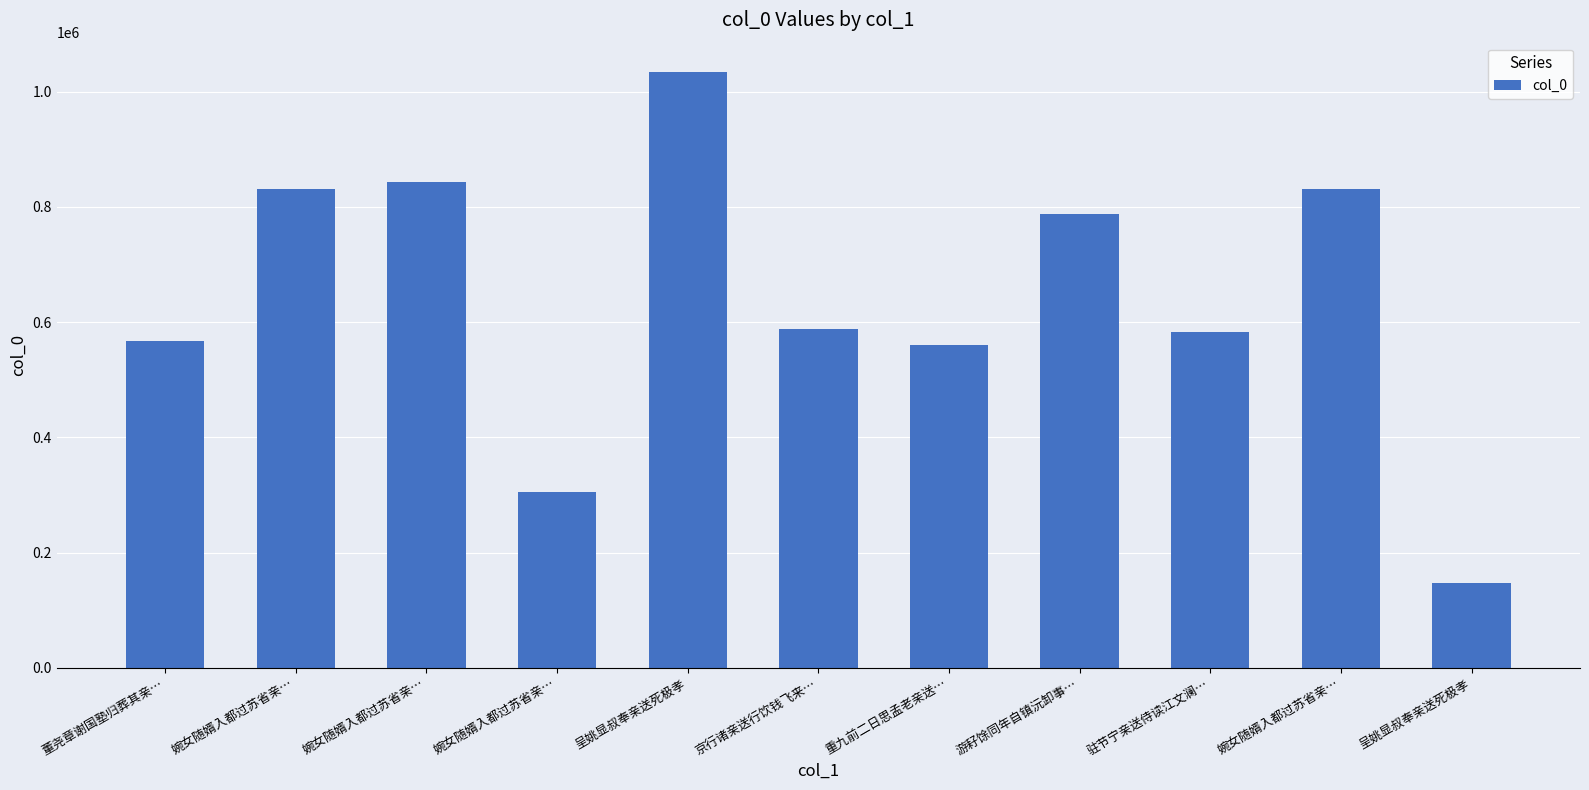

List the labels in order of value, smallest first.

呈姚显叔奉亲送死极孝, 婉女随婿入都过苏省亲…, 重九前二日思孟老亲送…, 董尧章谢国塾归葬其亲…, 驻节宁亲送侍读江文澜…, 京行诸亲送行饮钱飞来…, 游耔馀同年自镇沅卸事…, 婉女随婿入都过苏省亲…, 婉女随婿入都过苏省亲…, 婉女随婿入都过苏省亲…, 呈姚显叔奉亲送死极孝